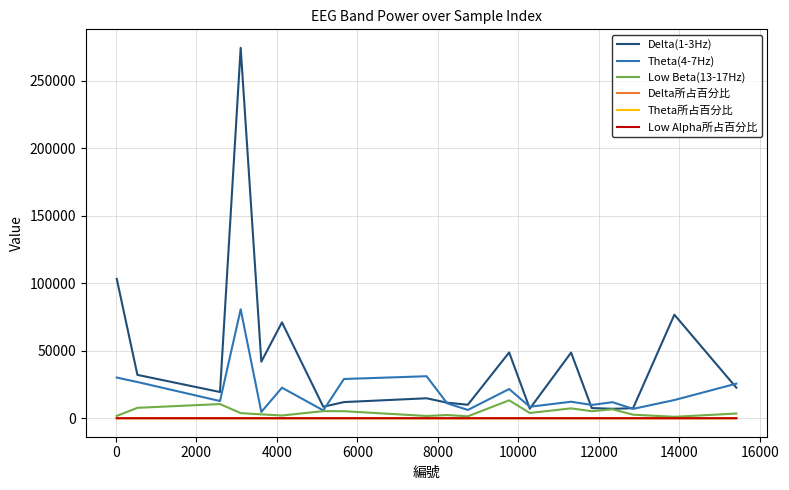

True or false: Theta所占百分比 and Delta(1-3Hz) intersect in this chart.

False